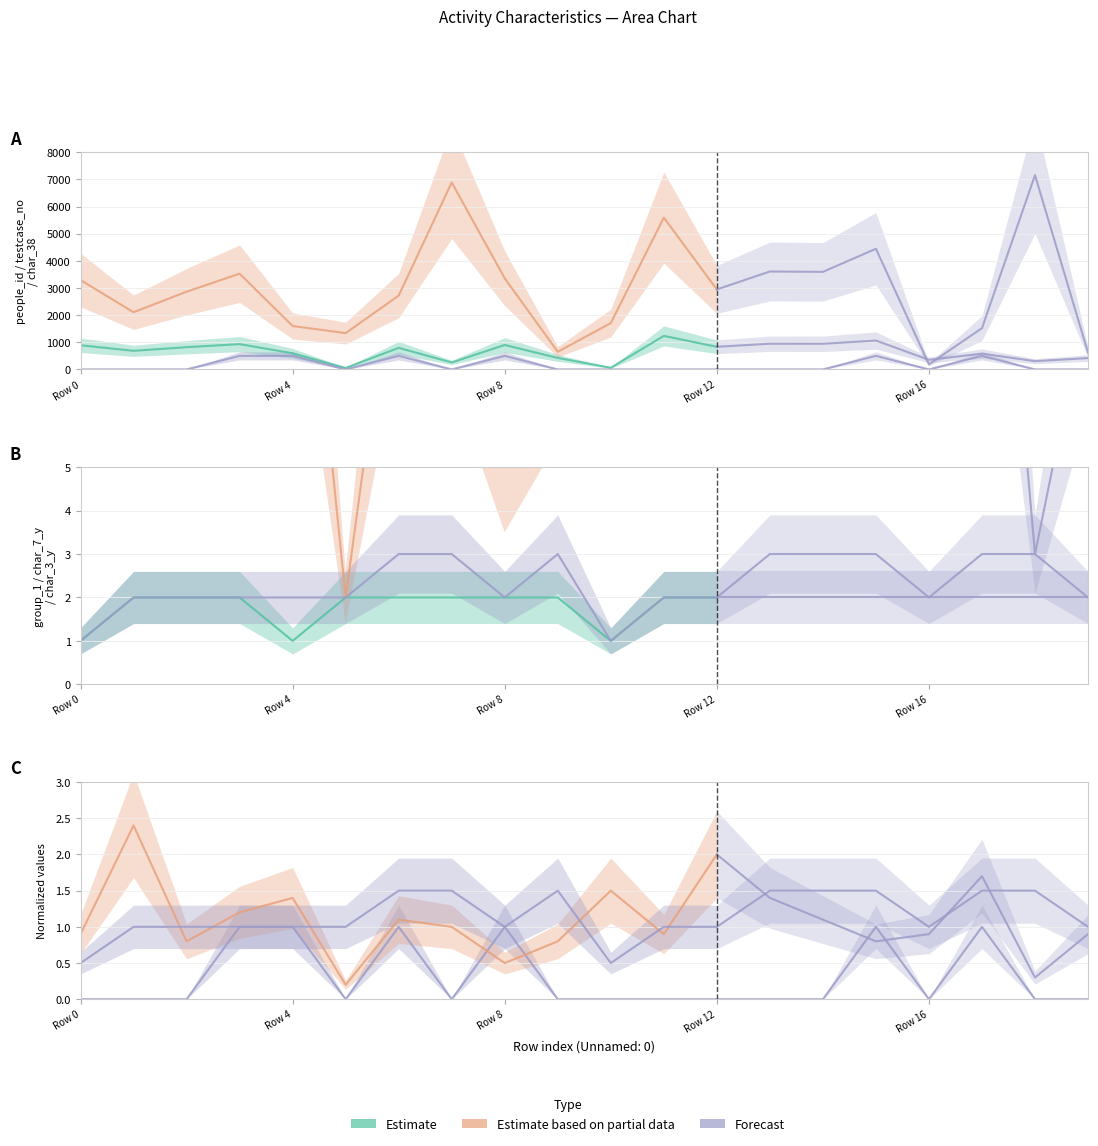

The char_38 series shows 0.5 at Row 8. True or false?

False